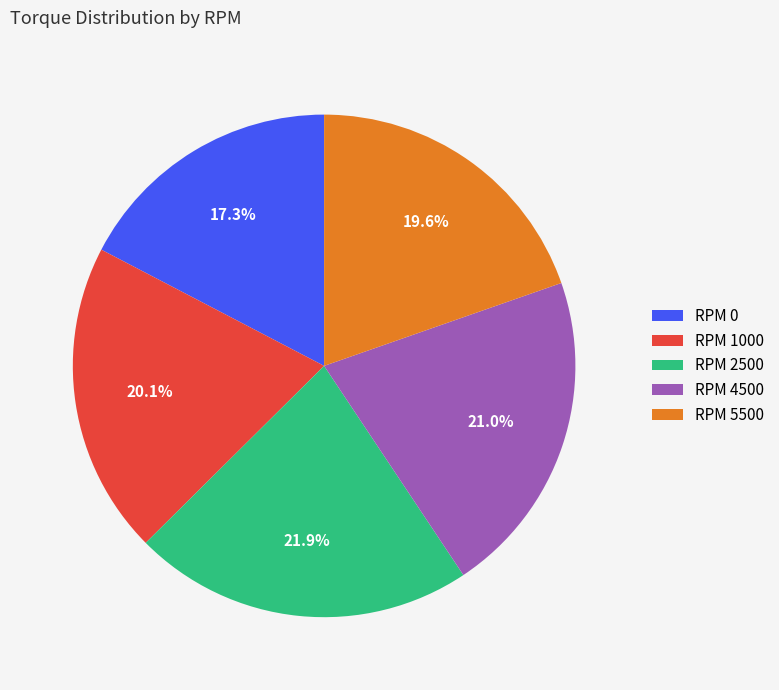

What is the ratio of the value at RPM 2500 to the value at RPM 4500?

1.0